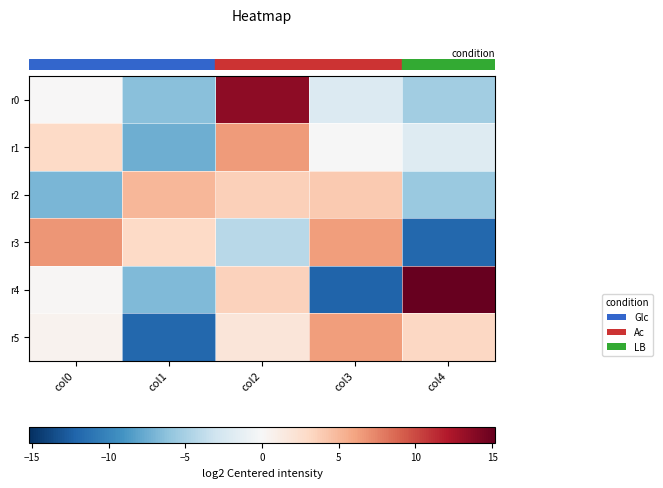

Reading left to right, what are all the values shown in this chart?

row_0: 0.0	-6.3	13.6	-2.0	-5.3
row_1: 3.1	-7.4	6.4	-0.0	-2.0
row_2: -6.9	5.0	3.6	3.9	-5.7
row_3: 6.8	3.0	-4.2	6.3	-11.9
row_4: 0.2	-6.7	3.4	-12.2	15.2
row_5: 0.5	-11.9	1.9	6.3	3.1